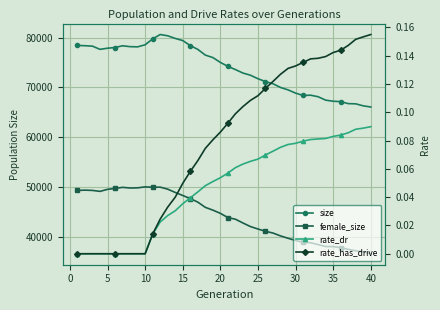

True or false: female_size and size intersect in this chart.

False